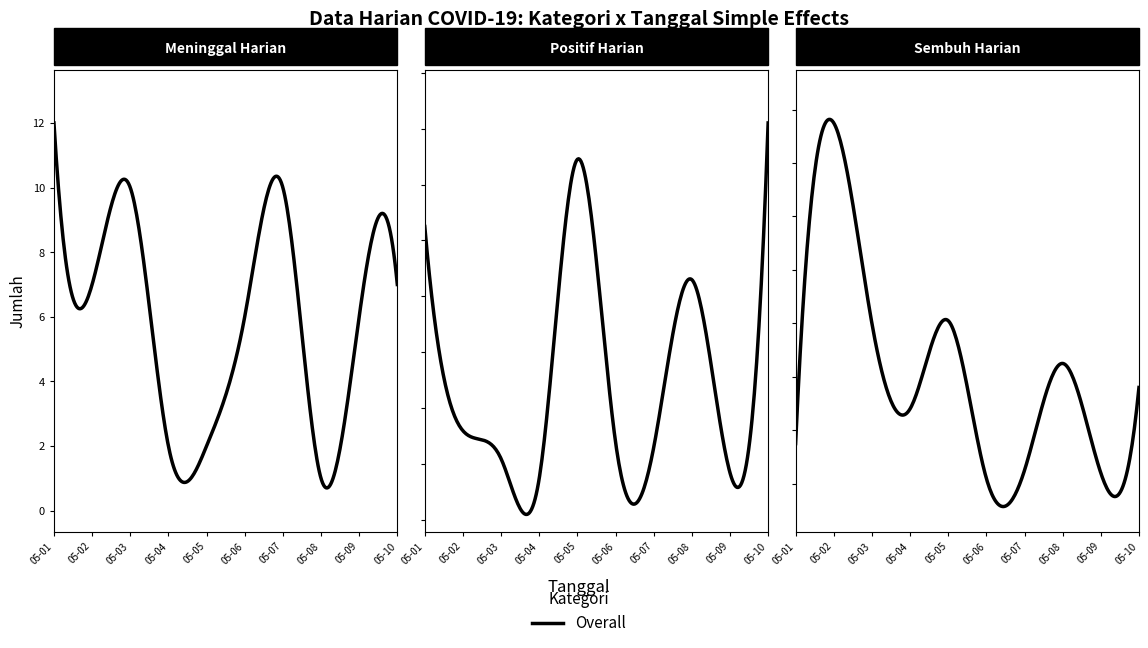

What is the sum of the Meninggal Harian values at 2020-05-01 and 2020-05-04?

14